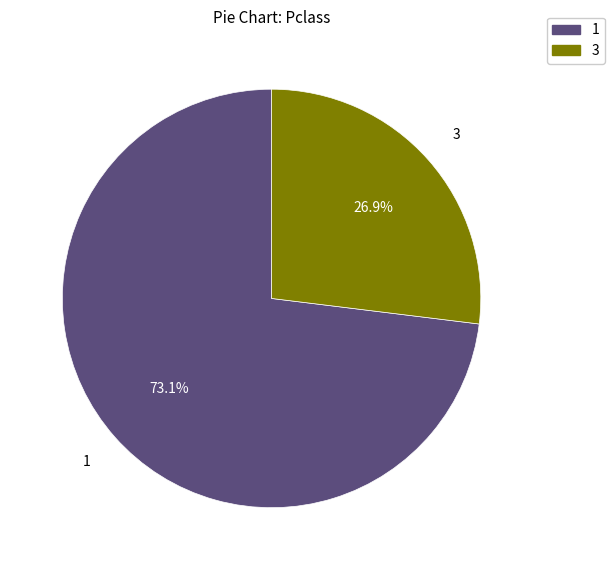

Is there any slice that represents more than half of the pie?

Yes